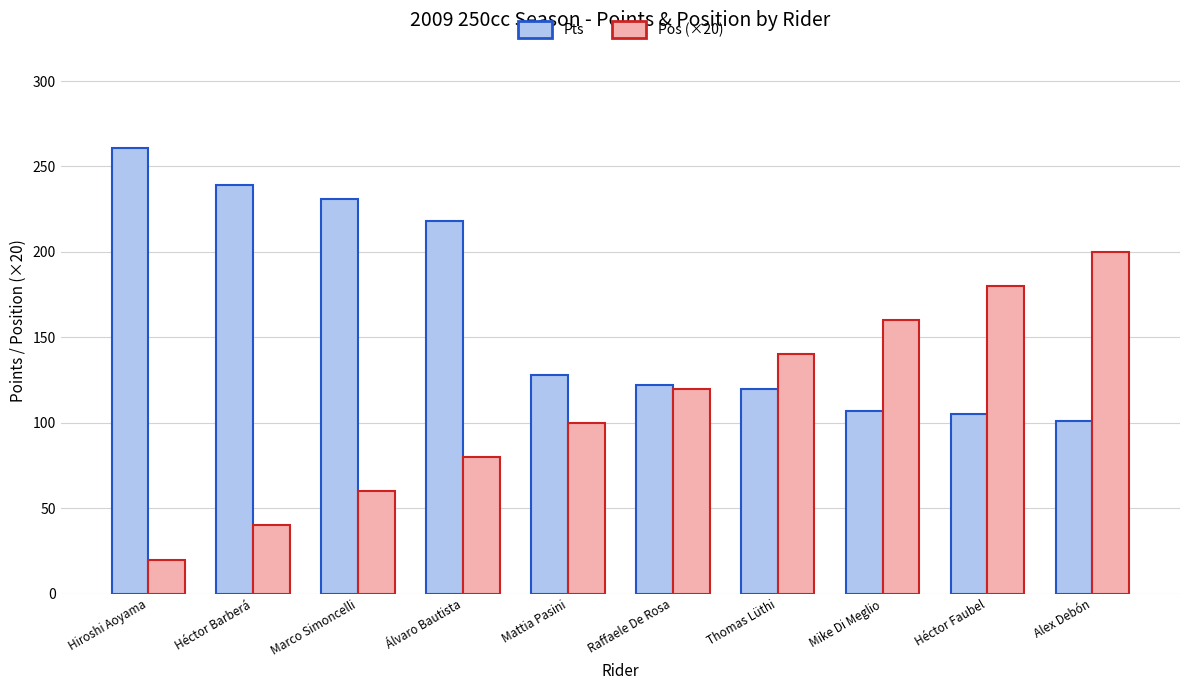

What is the difference between the second highest and minimum values in the Pts series?

138